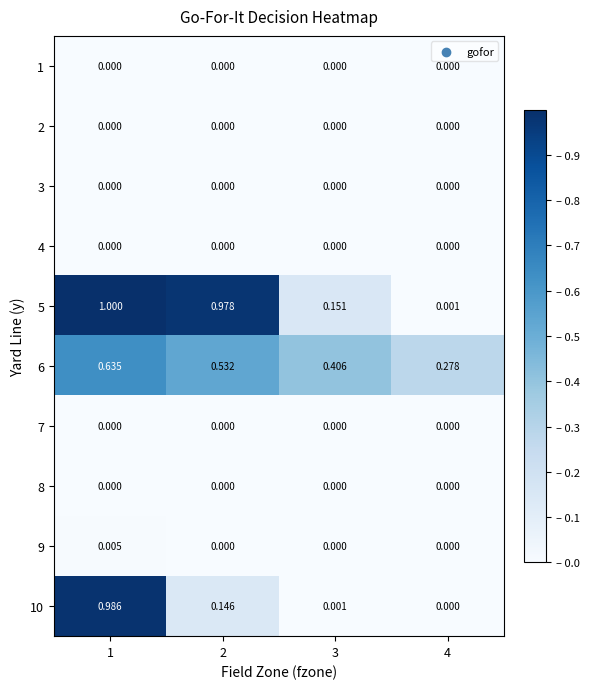

Between 2 and 3, which series saw the biggest shift?

5